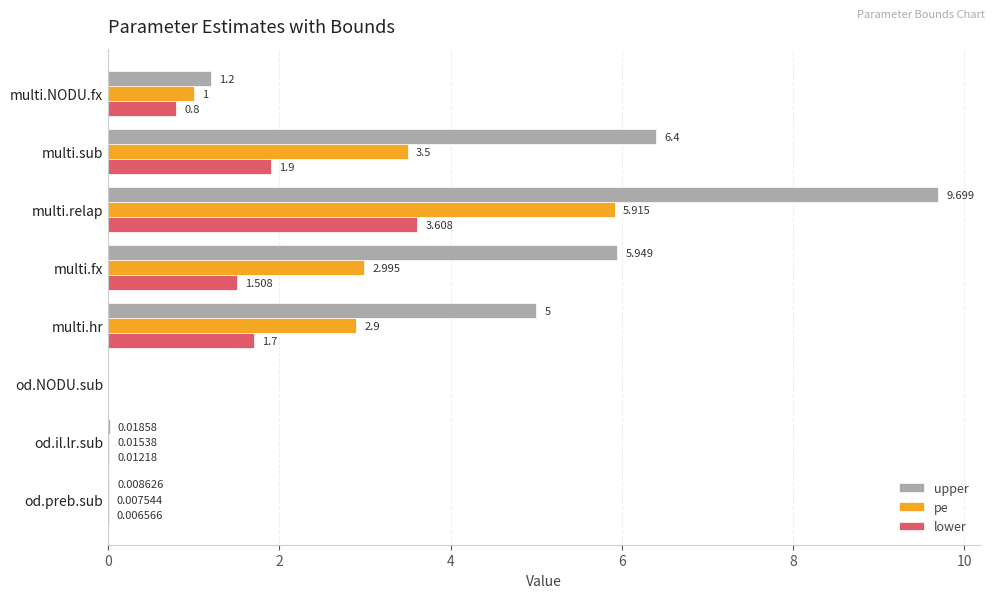

At which label is pe closest to 2?

multi.hr